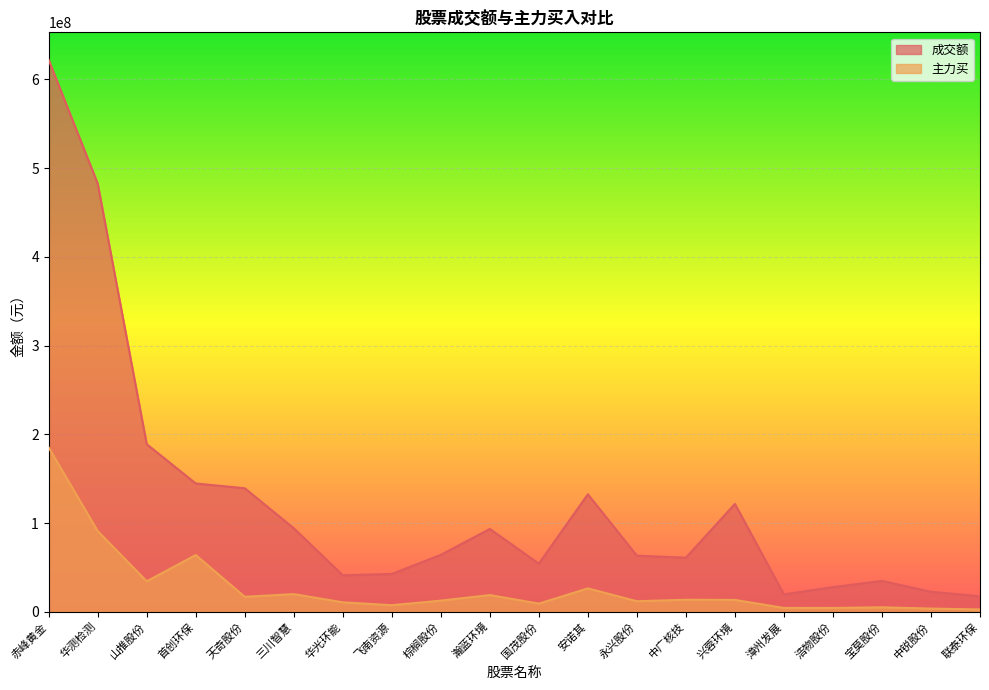

Rank the series by their maximum value, from highest to lowest.

成交额, 主力买